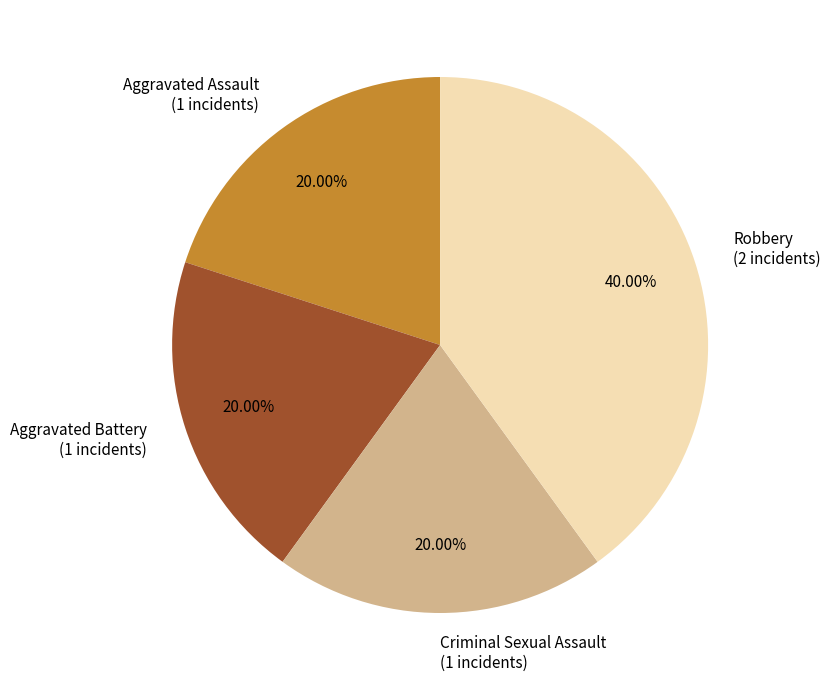

Approximately how many times larger is the value at Robbery compared to Criminal Sexual Assault?

2.0